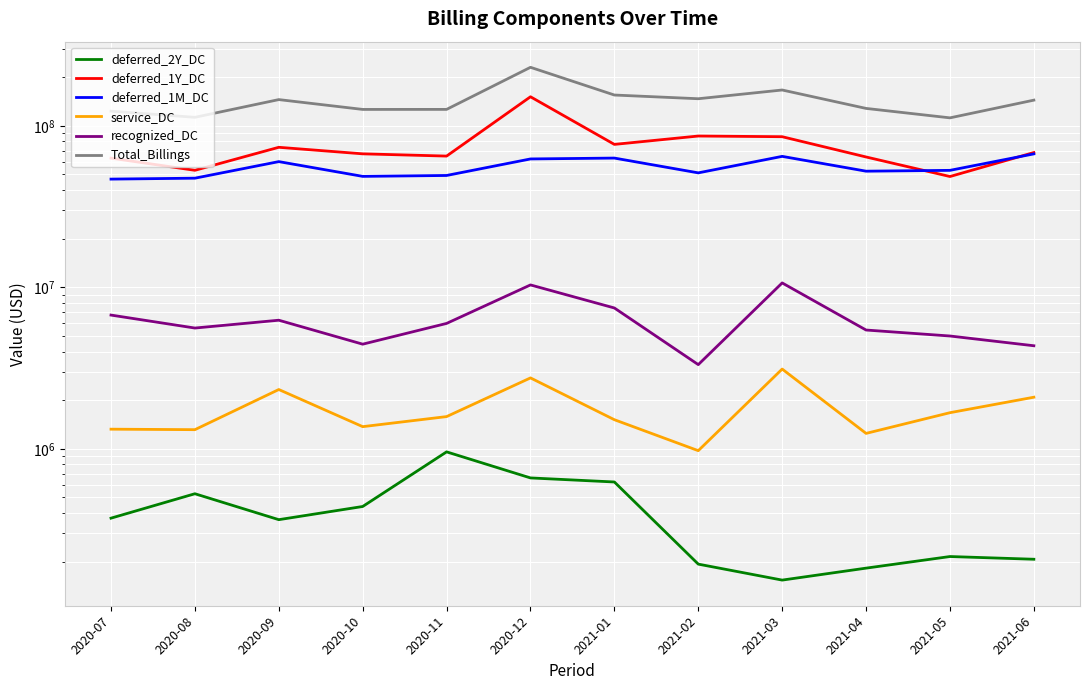

Is the value of deferred_1Y_DC at 2020-09 greater than the value of deferred_2Y_DC at 2020-12?

Yes